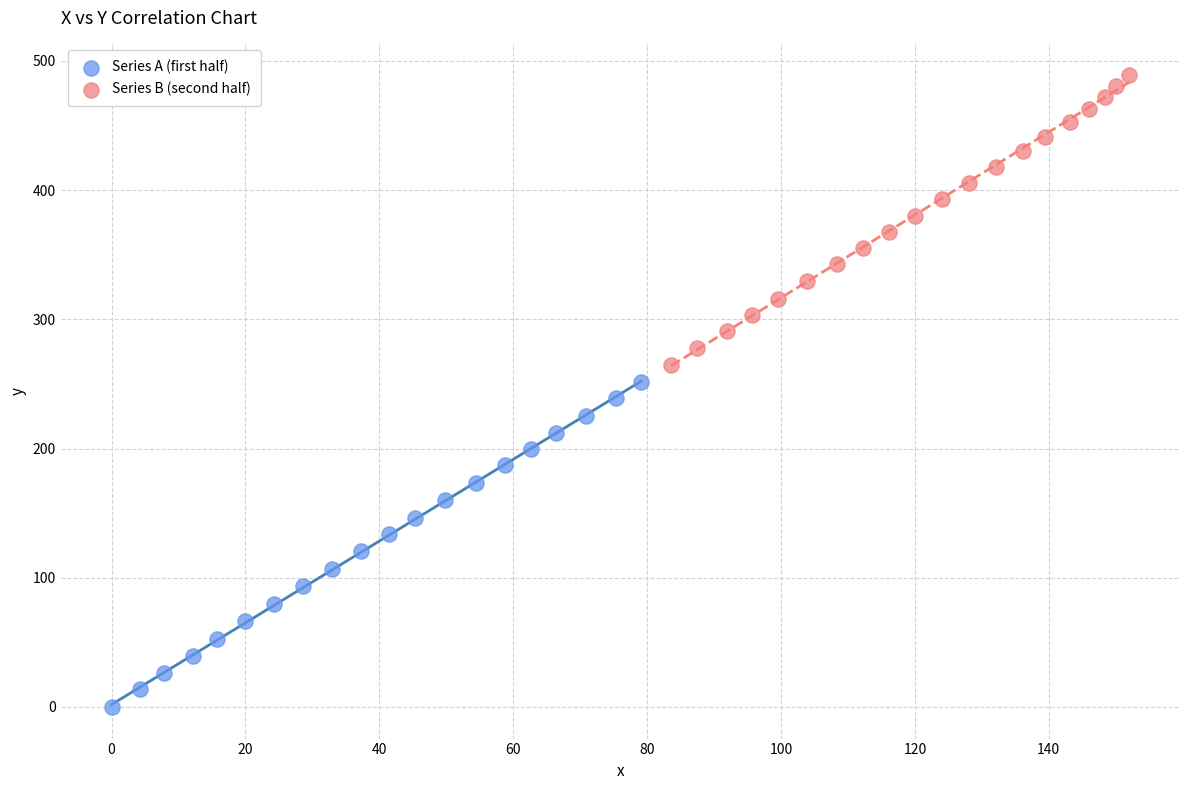

Which series contains the highest Y value?

Series B (second half)